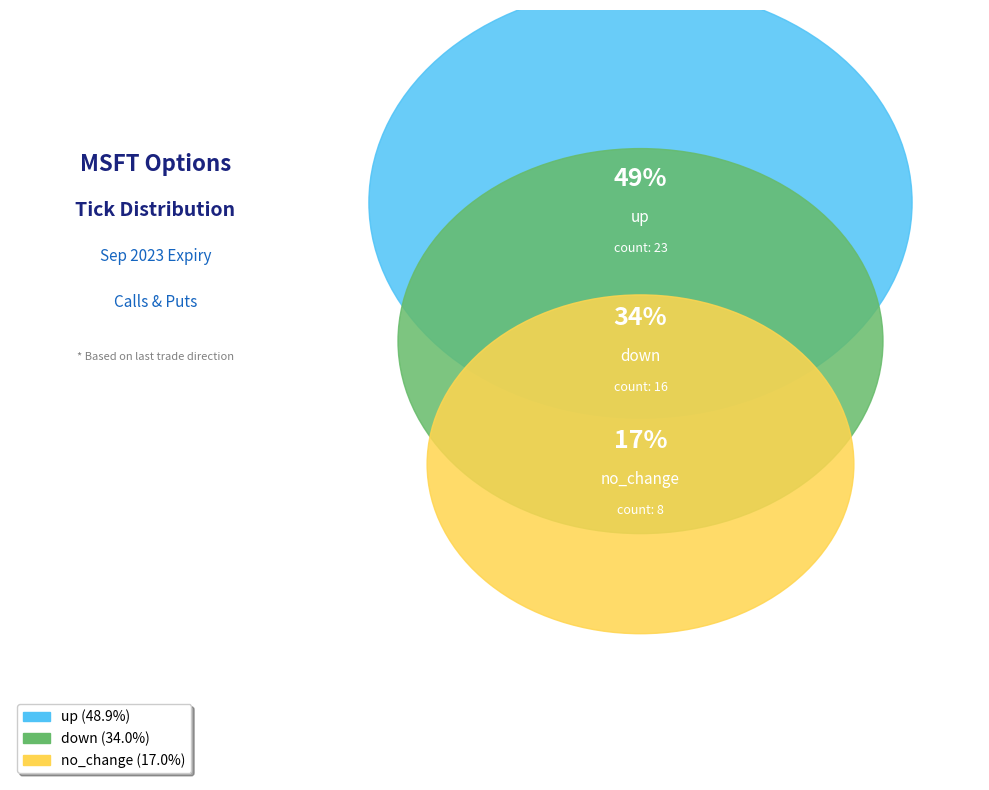

Count the number of slices in the pie.

3